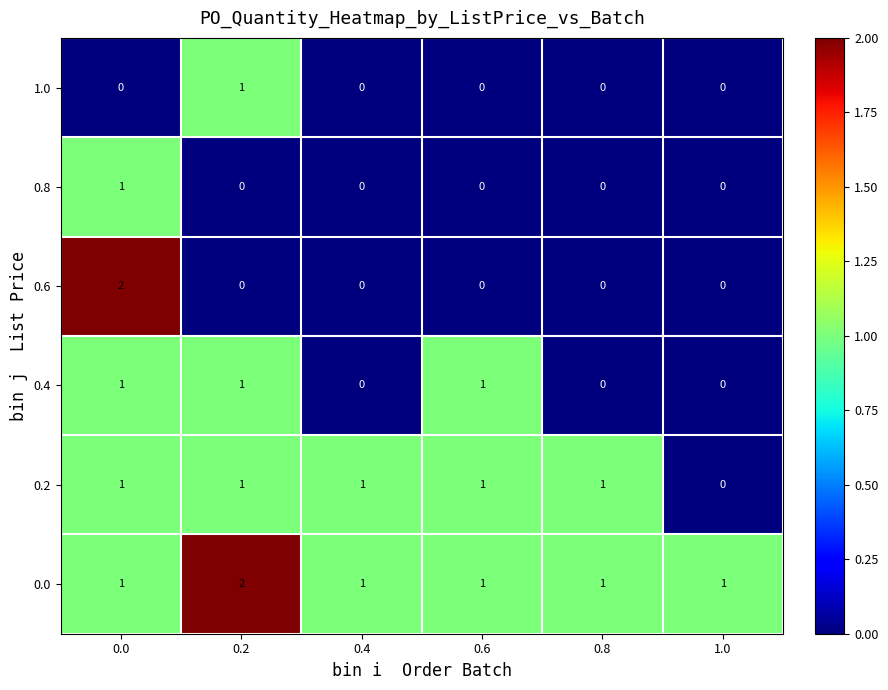

At which label does 0.2 reach its minimum?

1.0